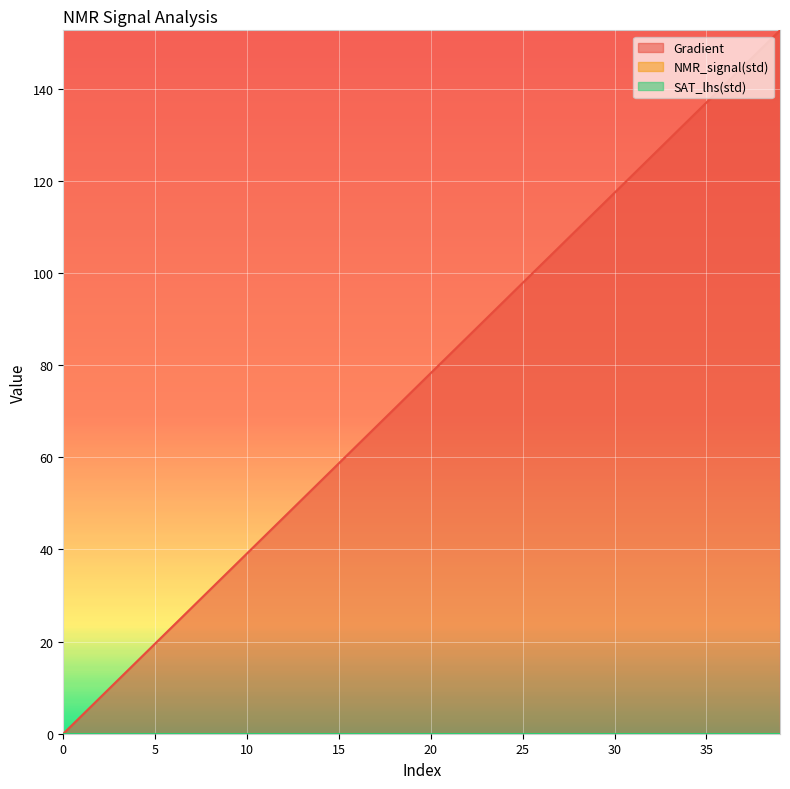

At how many categories does at least one series exceed 43?

29